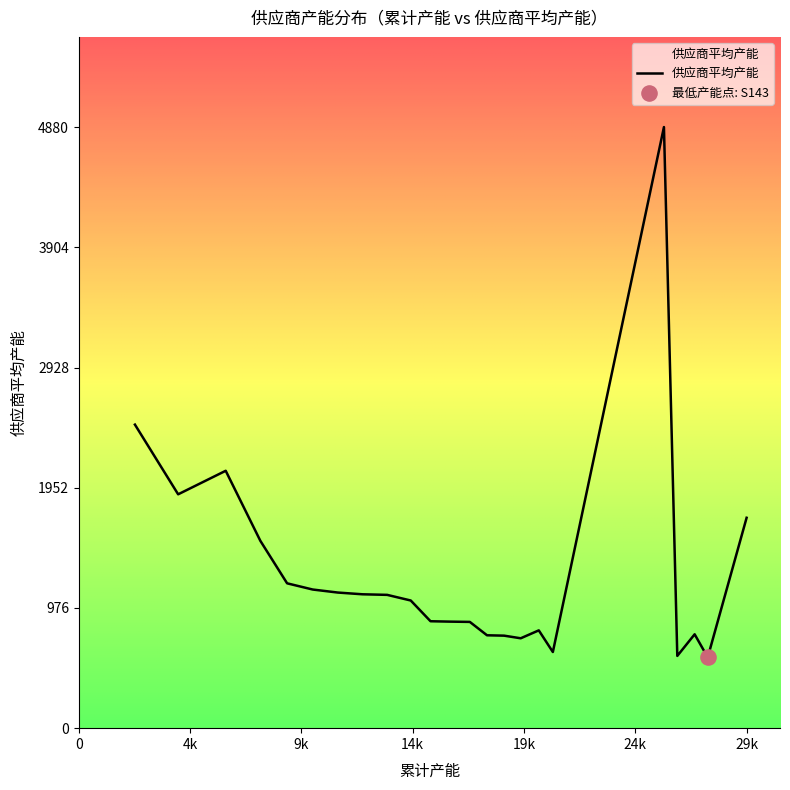

What is the minimum value shown in the chart?

574.9